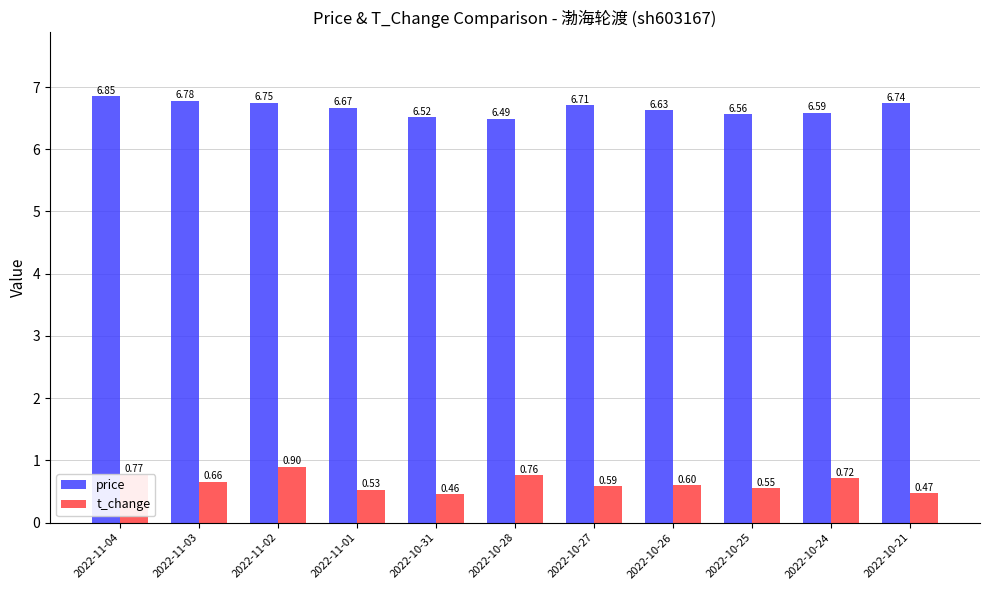

At 2022-10-25, list the series in order from largest to smallest.

price, t_change